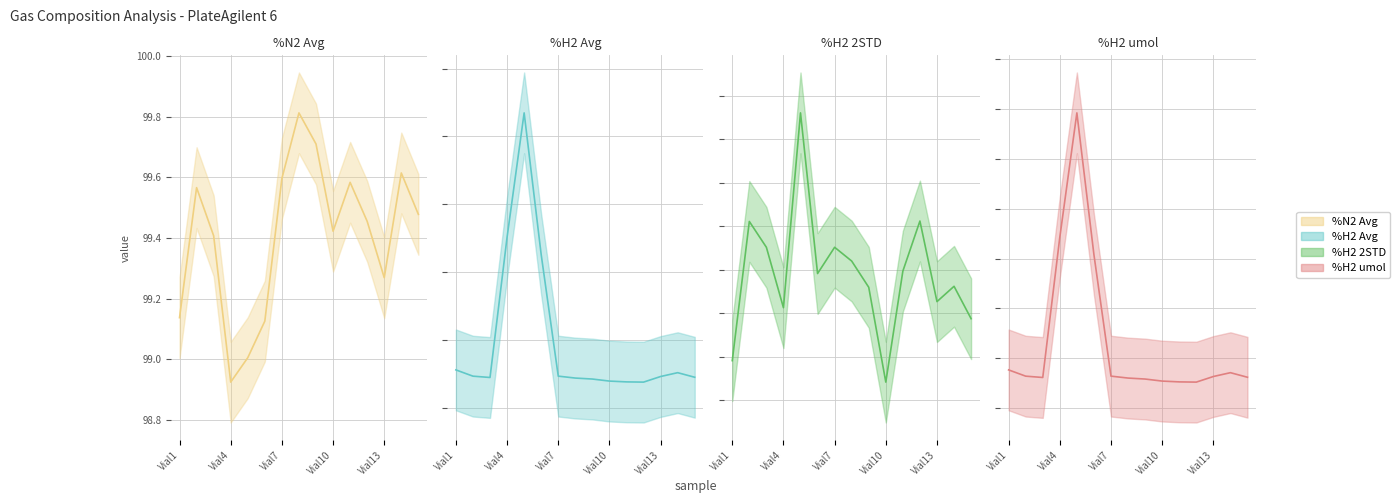

True or false: %N2 Avg has more than 2 interior local peaks.

True